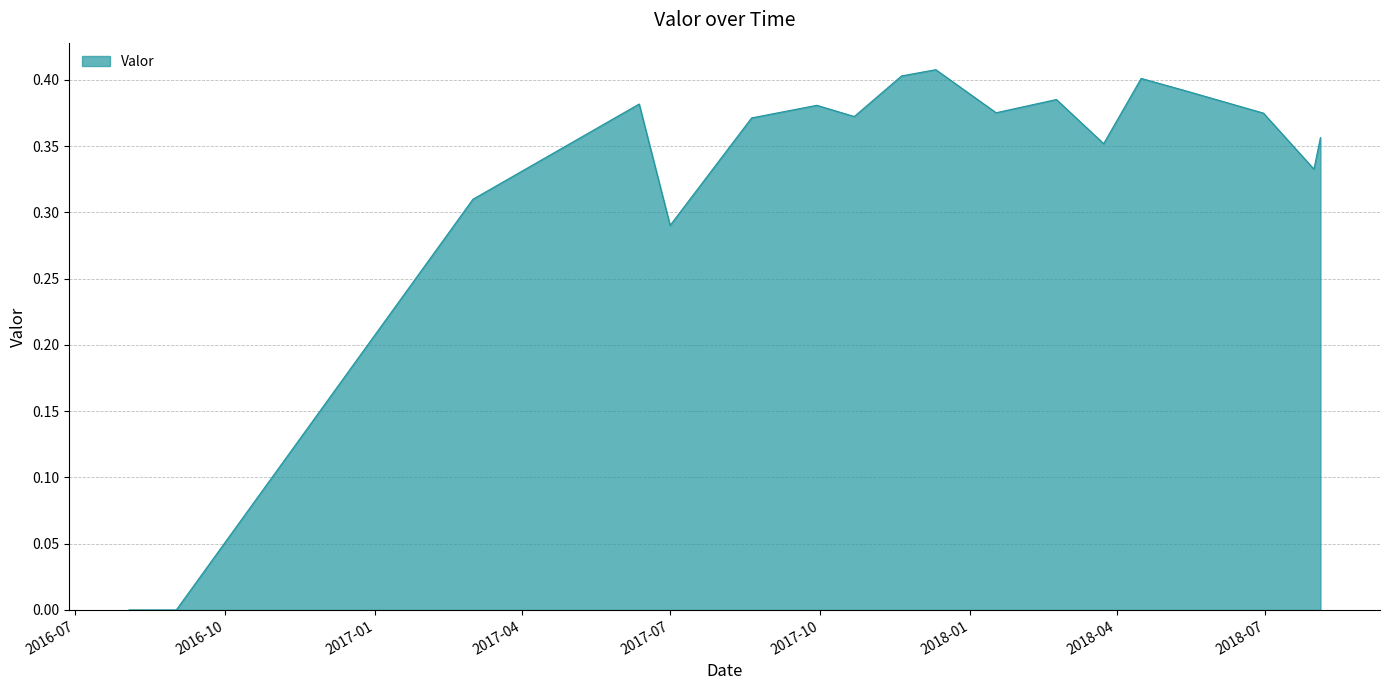

Rank the categories by value from lowest to highest.

2016-08-03, 2016-09-01, 2017-07-01, 2017-03-02, 2018-07-31, 2018-03-24, 2018-08-04, 2017-08-20, 2017-10-22, 2018-06-30, 2018-01-17, 2017-09-29, 2017-06-12, 2018-02-23, 2018-05-13, 2018-04-16, 2017-11-20, 2017-12-11